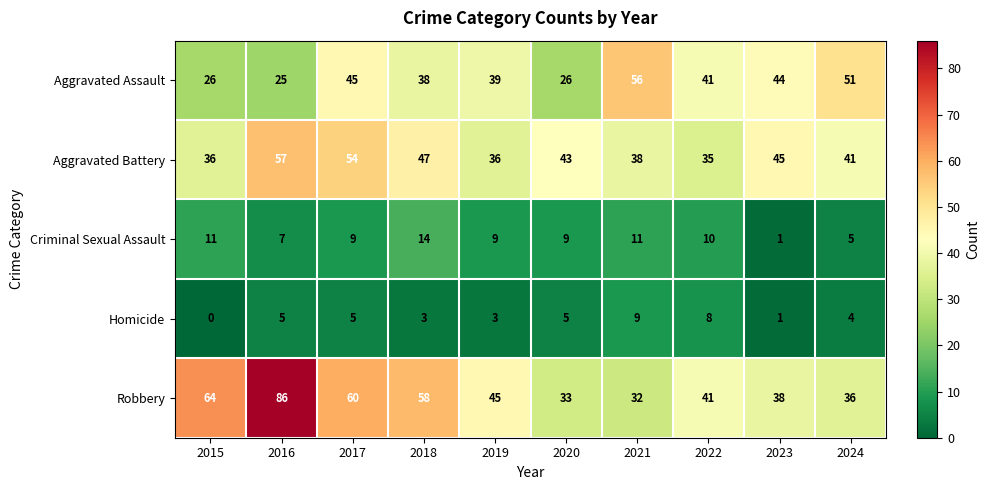

What is the approximate value of Aggravated Battery at 2022, to the nearest 5?

35